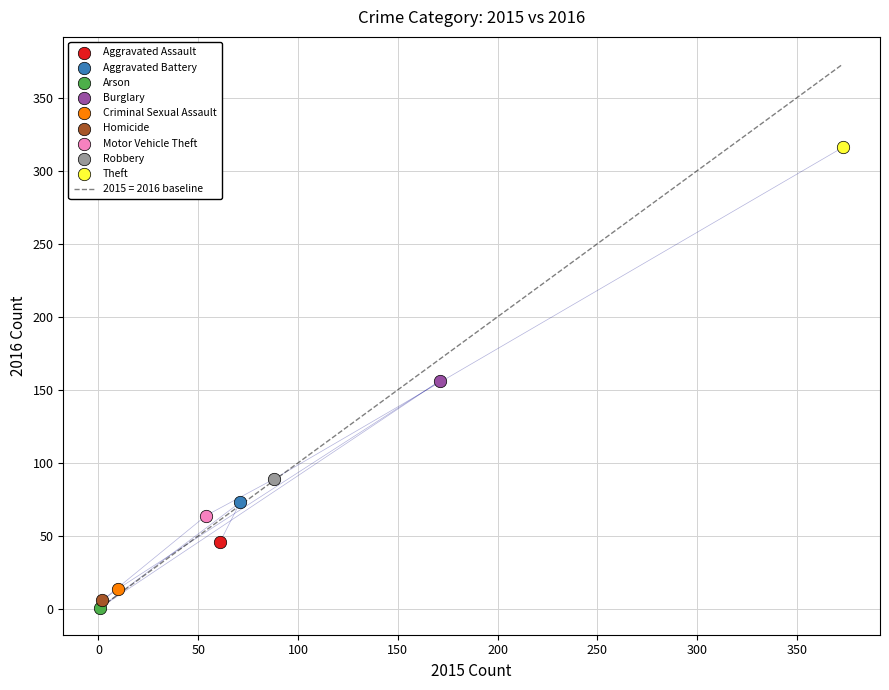

Which series reaches the maximum Y coordinate?

Theft